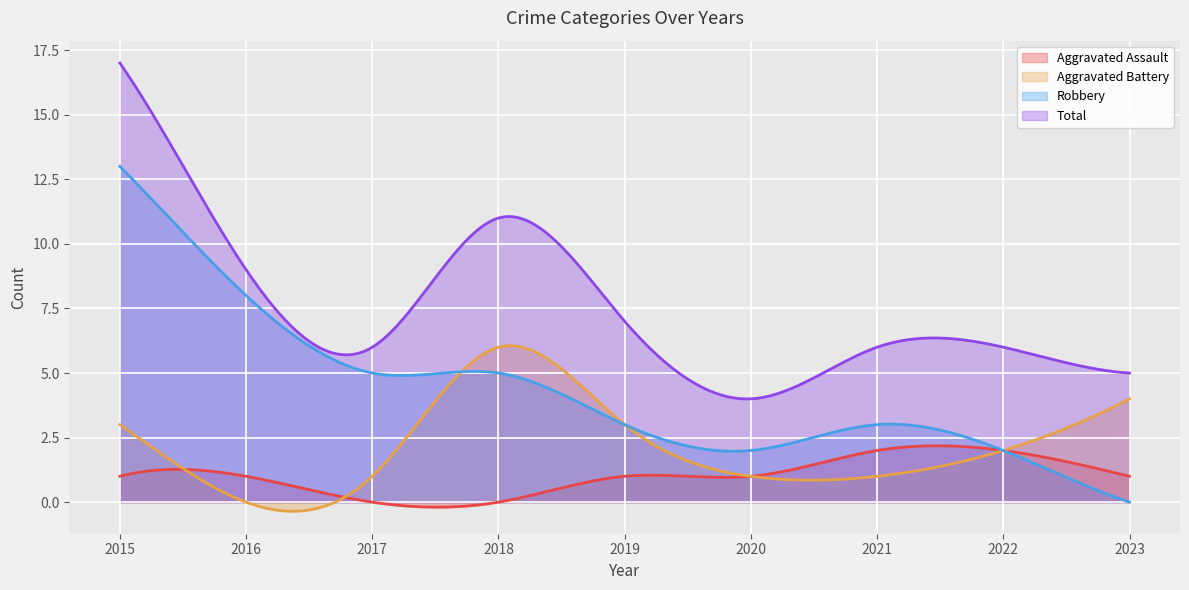

What is the value of the Robbery point at the 8th from the left?

2